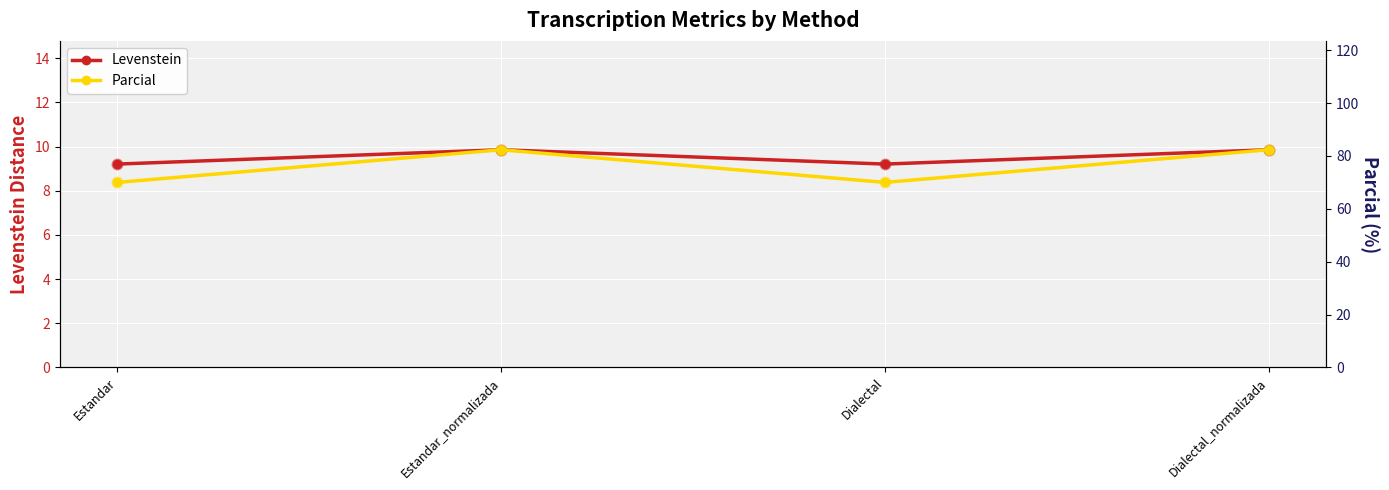

Which series has the largest Y range (max minus min)?

Parcial